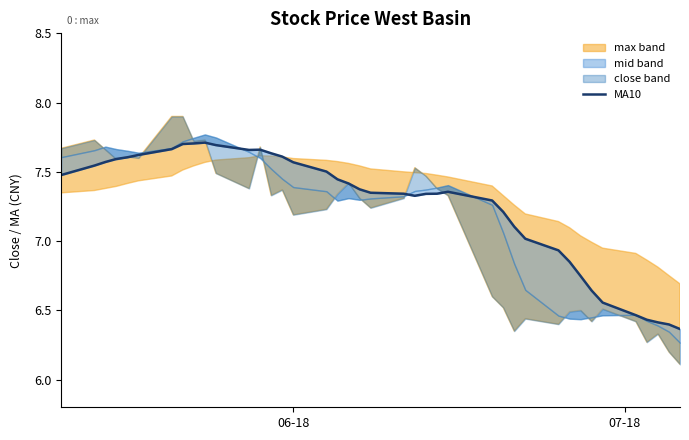

What is the average value?

7.3